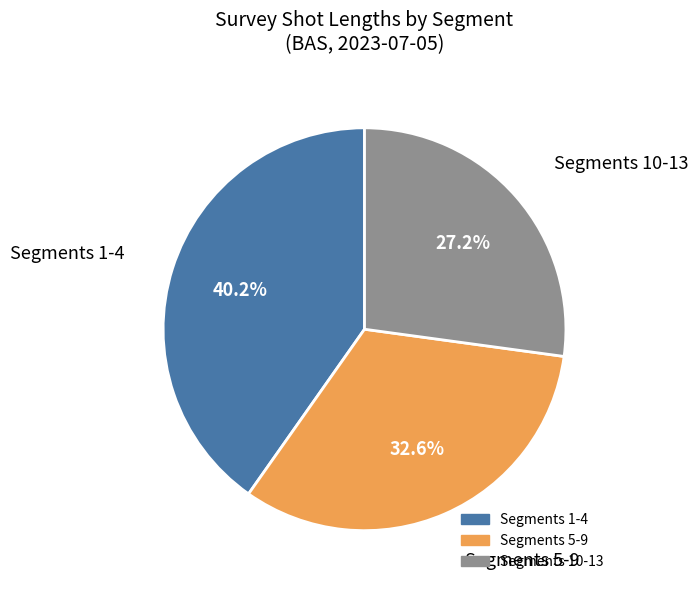

Is there any slice that represents more than half of the pie?

No